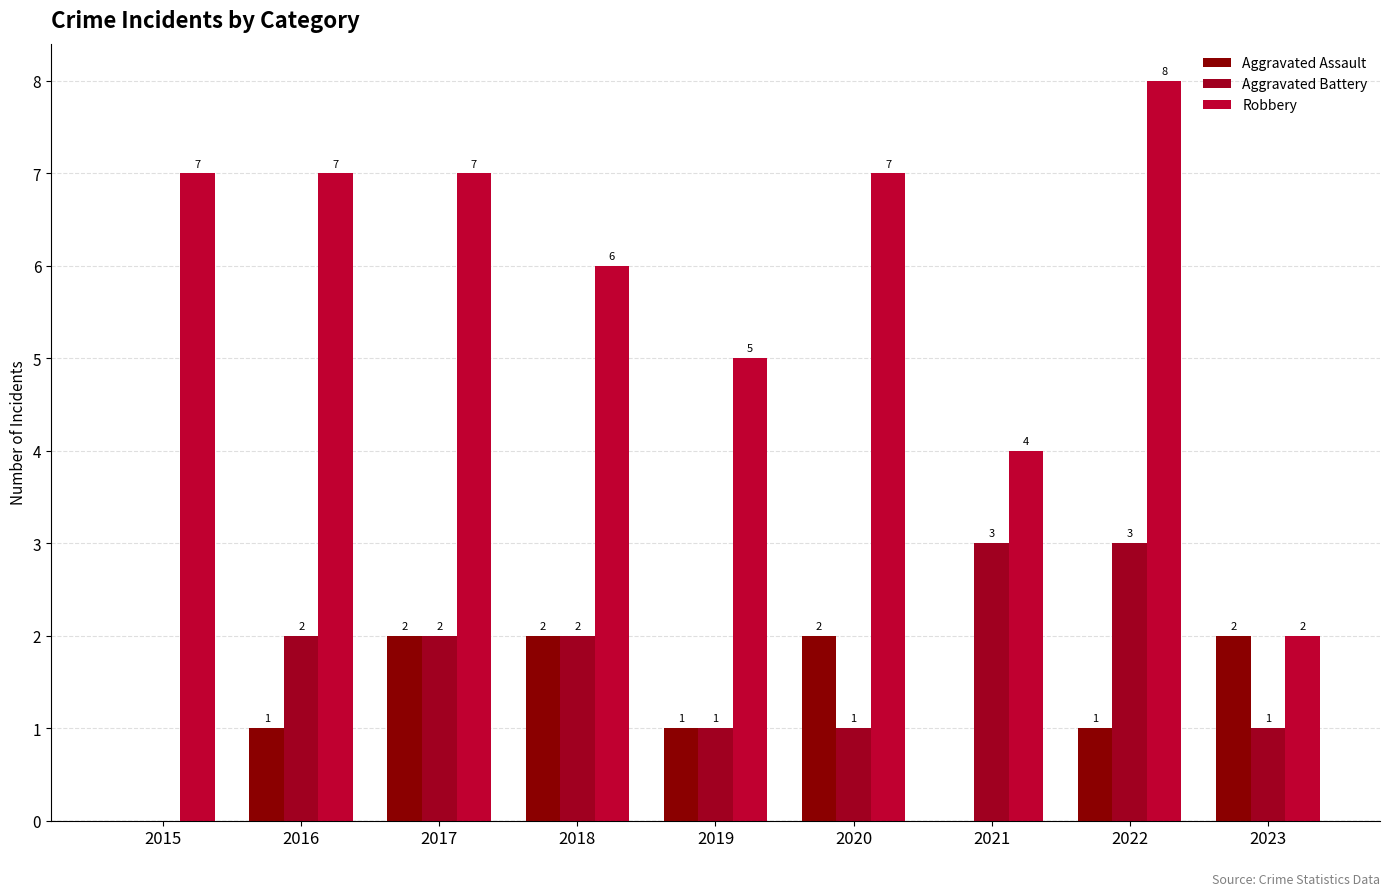

What is the difference between the maximum and minimum values in the Robbery series?

6